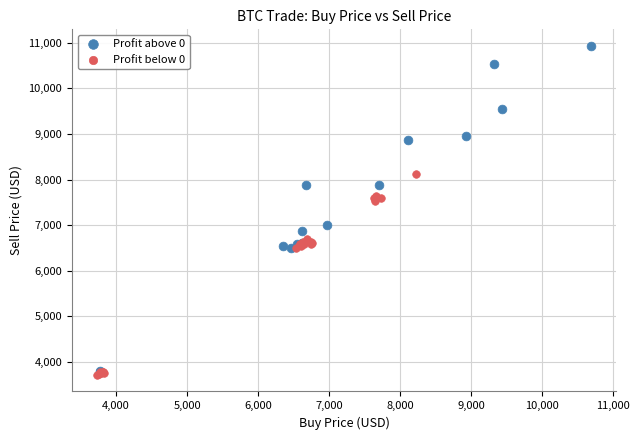

Which series has the largest Y range (max minus min)?

Profit above 0